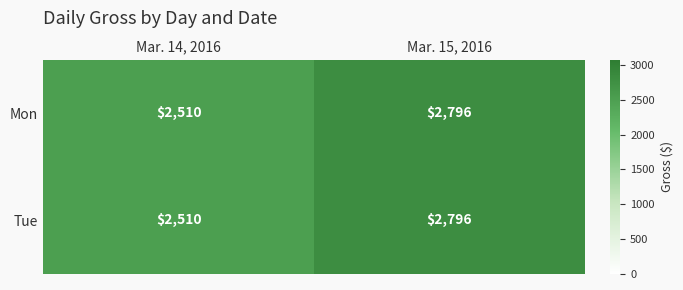

Reading left to right, extract all data points from this chart.

Mon: Mar. 14, 2016=2510	Mar. 15, 2016=2796
Tue: Mar. 14, 2016=2510	Mar. 15, 2016=2796